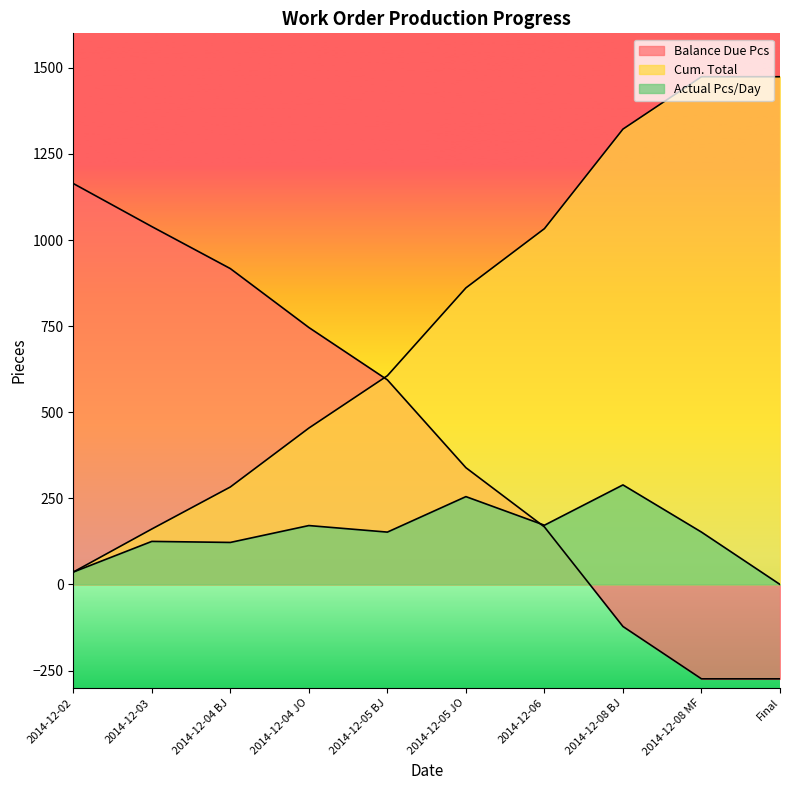

How many intersections are there between Balance Due Pcs and Actual Pcs/Day?

1